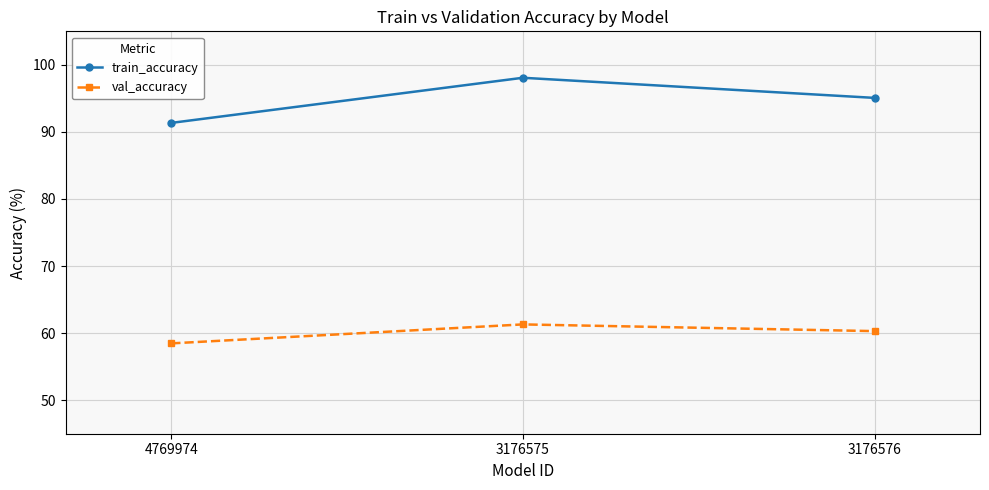

At which label is train_accuracy closest to 0?

4769974